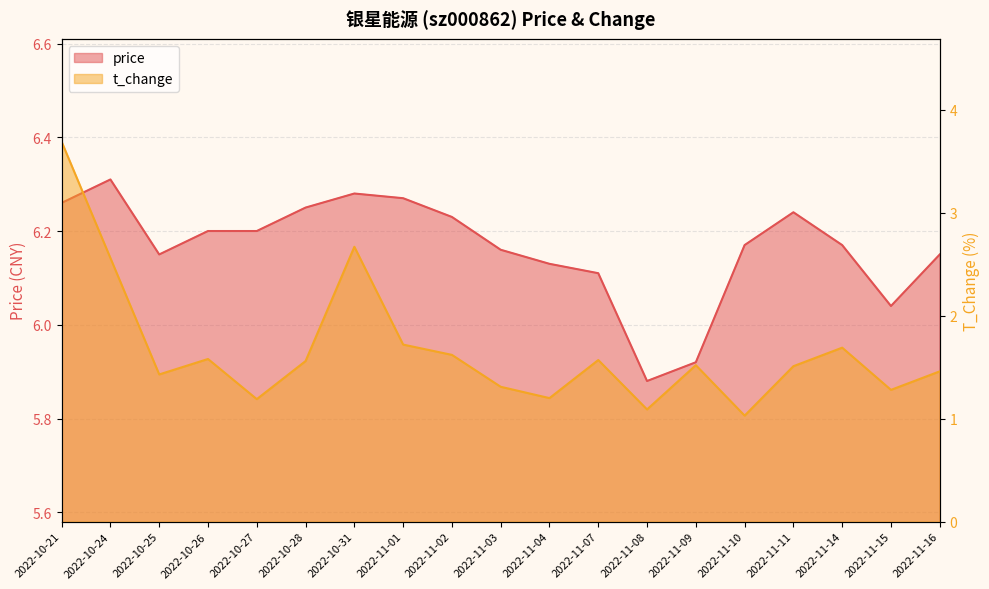

At which category does t_change reach its first local valley?

2022-10-25